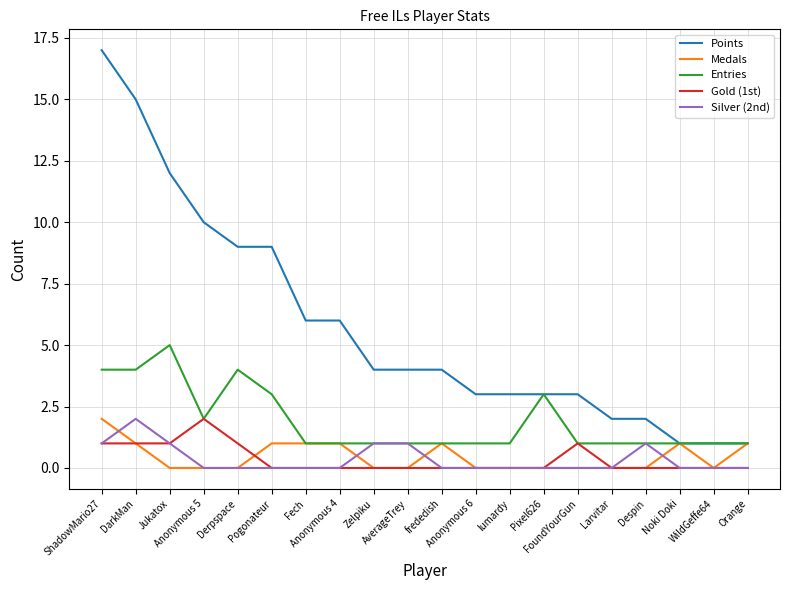

Between Anonymous 5 and WildGeffe64, which series saw the biggest shift?

Points